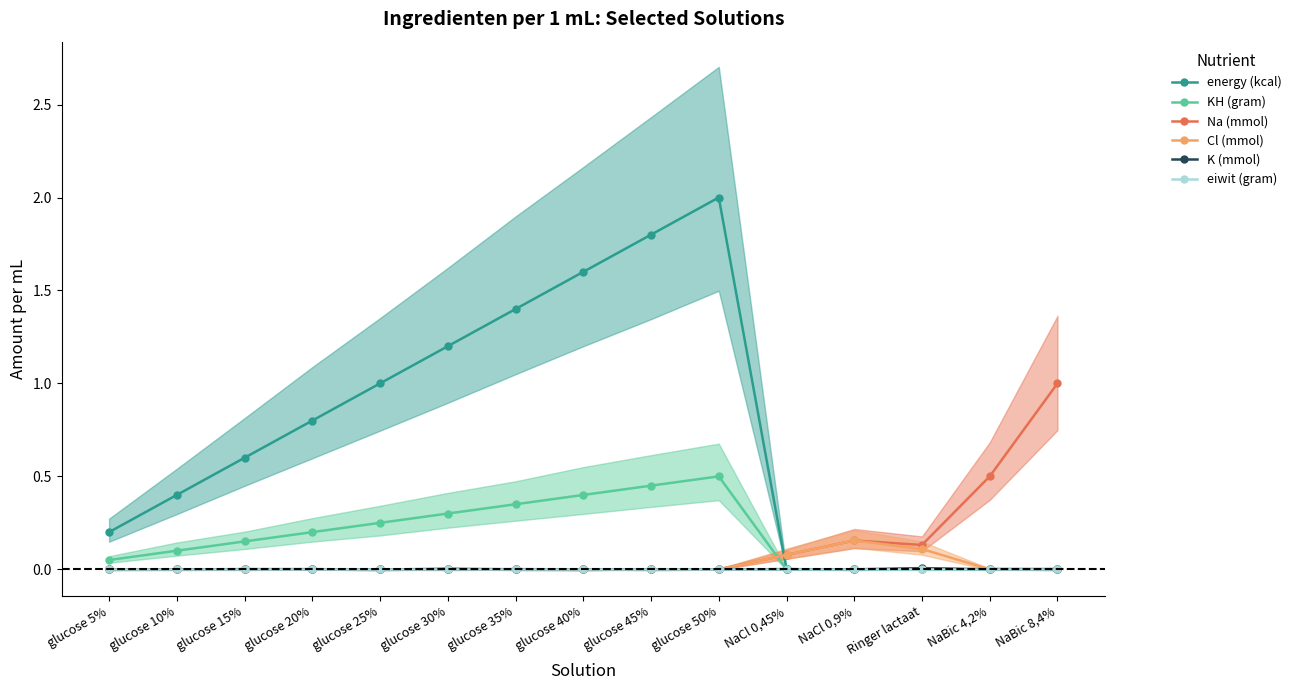

What are all the series names shown in the legend?

energy (kcal), KH (gram), Na (mmol), Cl (mmol), K (mmol), eiwit (gram)